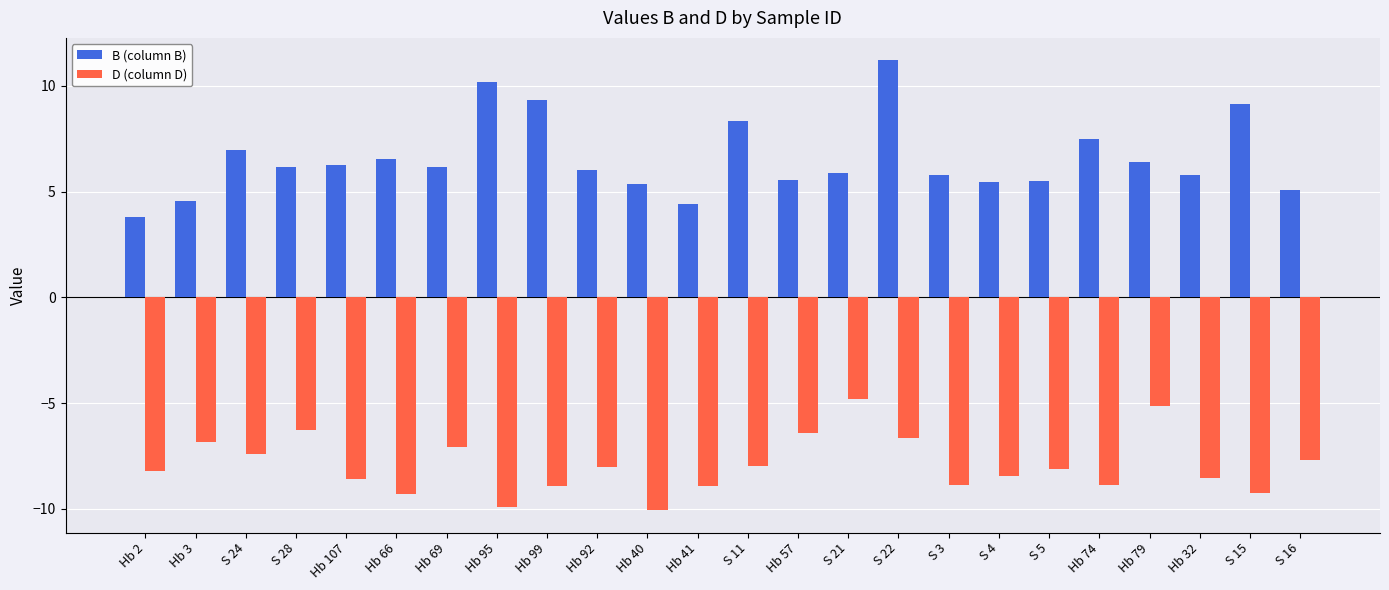

What is the value of the D (column D) bar at the 20th from the left?

-8.9